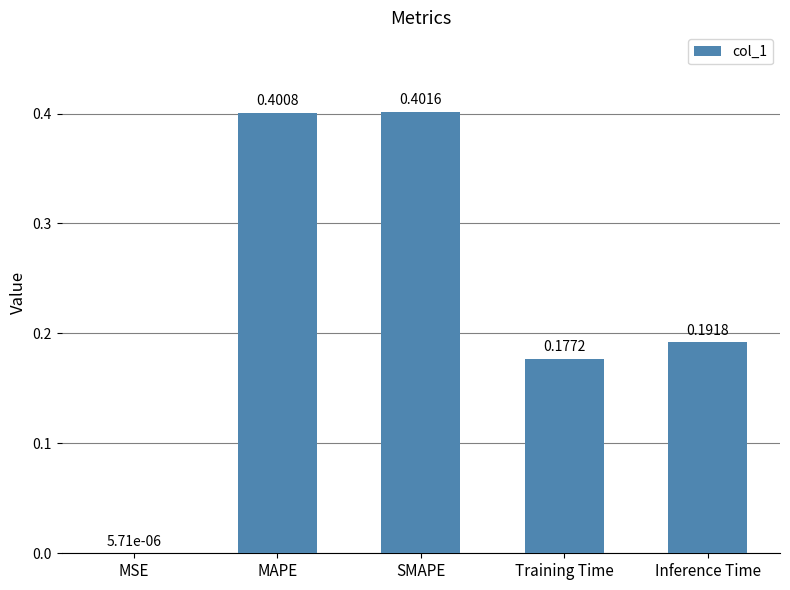

What is the change in value from SMAPE to Training Time?

-0.2